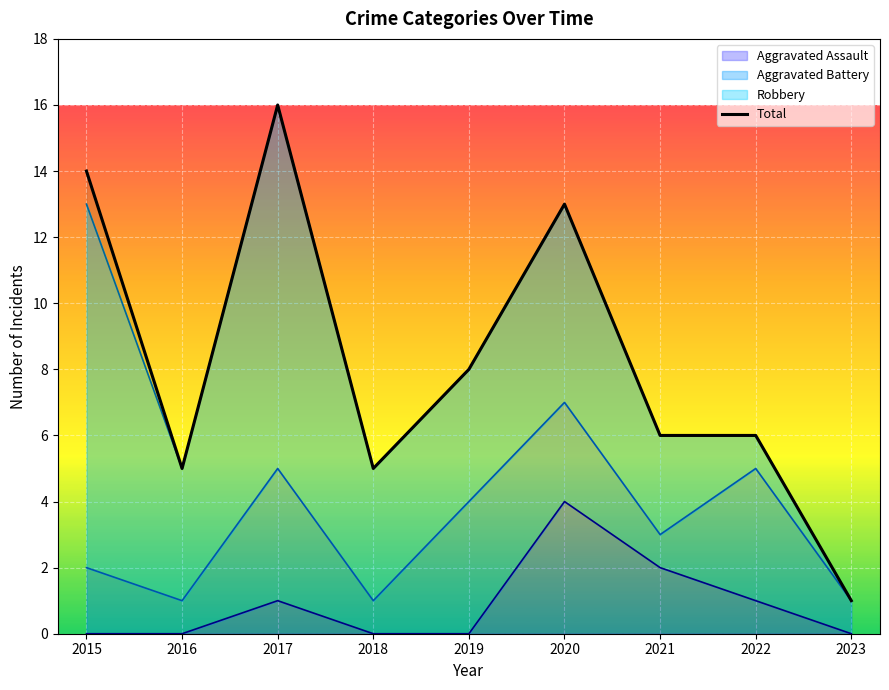

What is the value of the 8th point from the left?

6